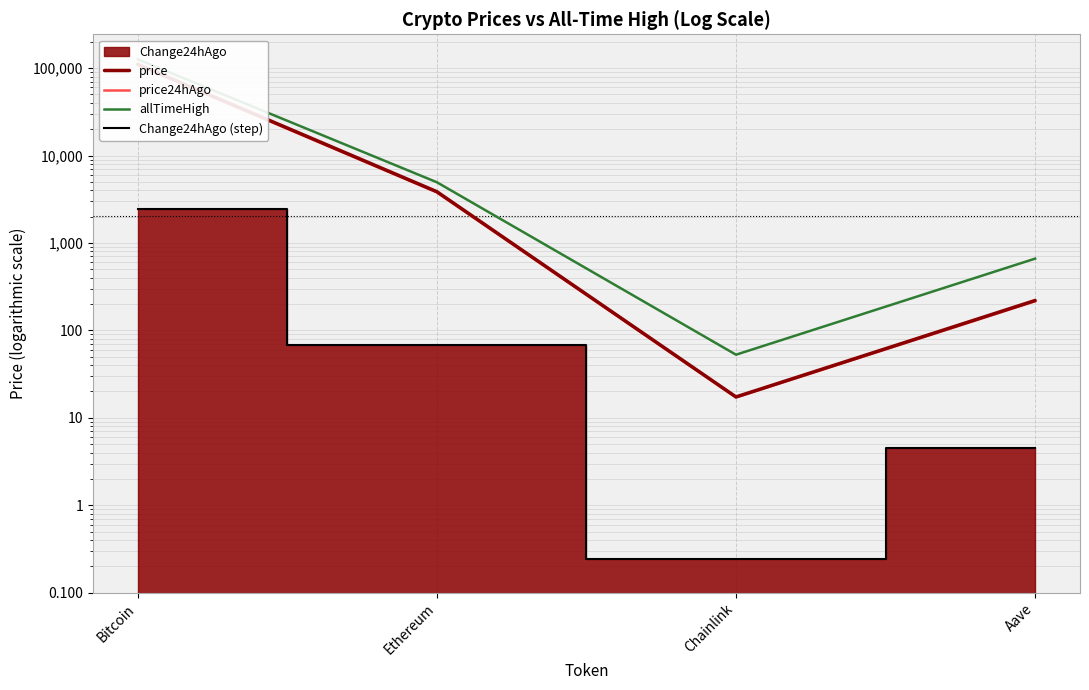

True or false: Change24hAgo (step) and price cross at least once.

False